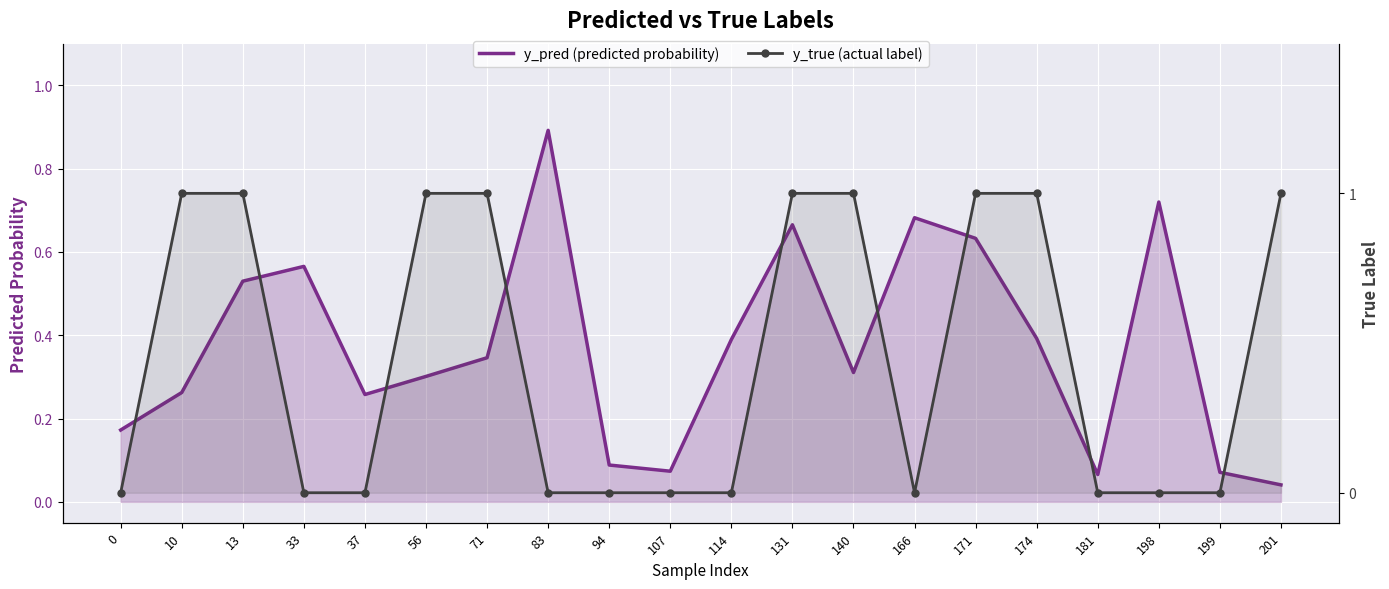

List the series in order of their peak value, highest first.

y_true (actual label), y_pred (predicted probability)